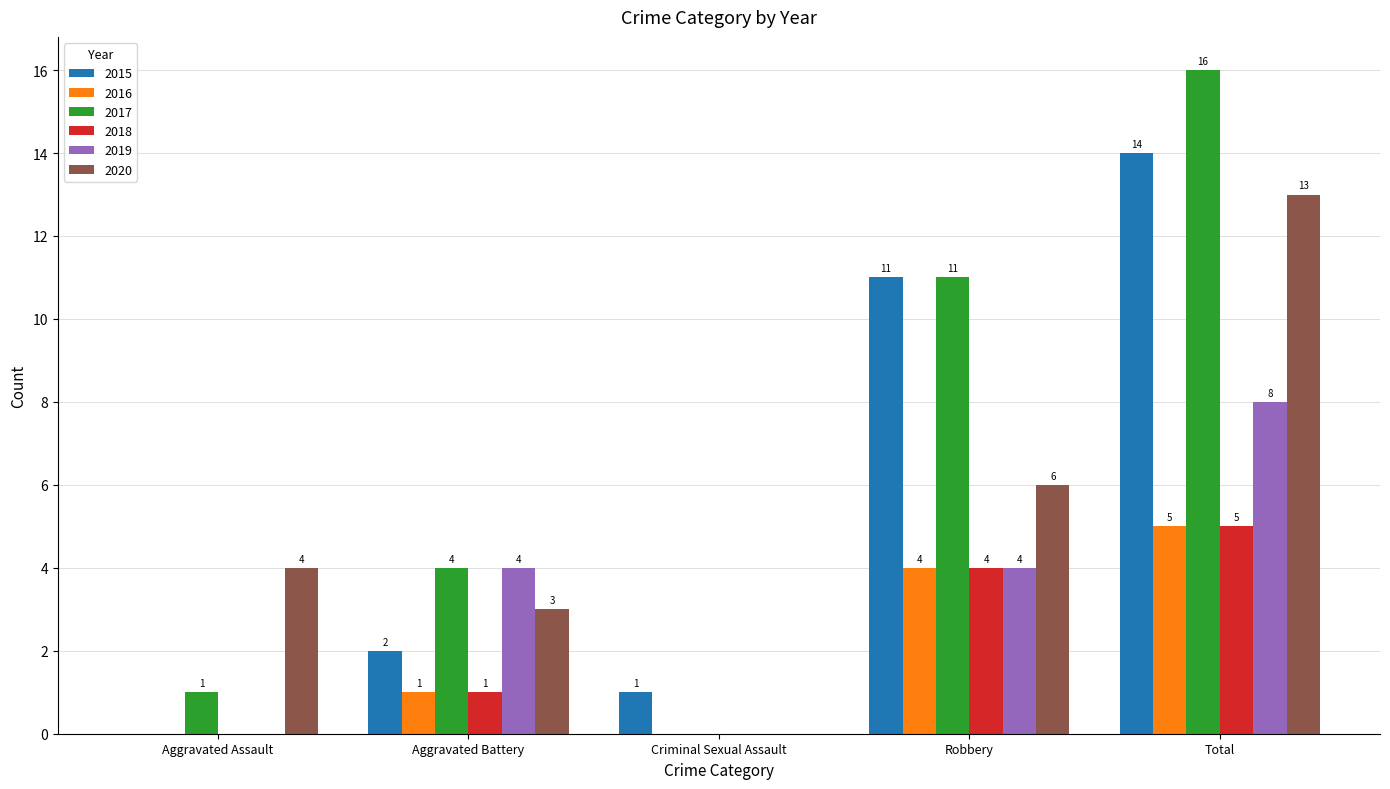

At which category is the sum across all series the highest?

Total